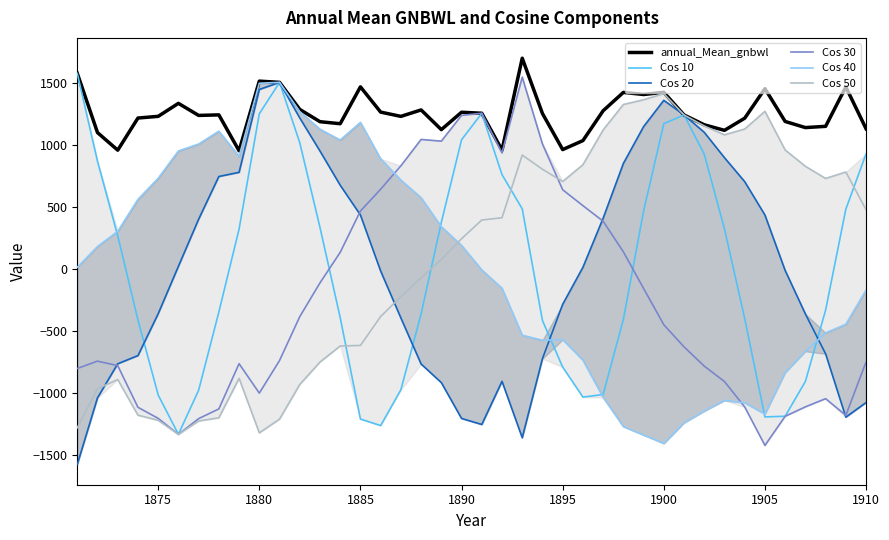

How many interior local peaks does the Cos 20 series have?

3